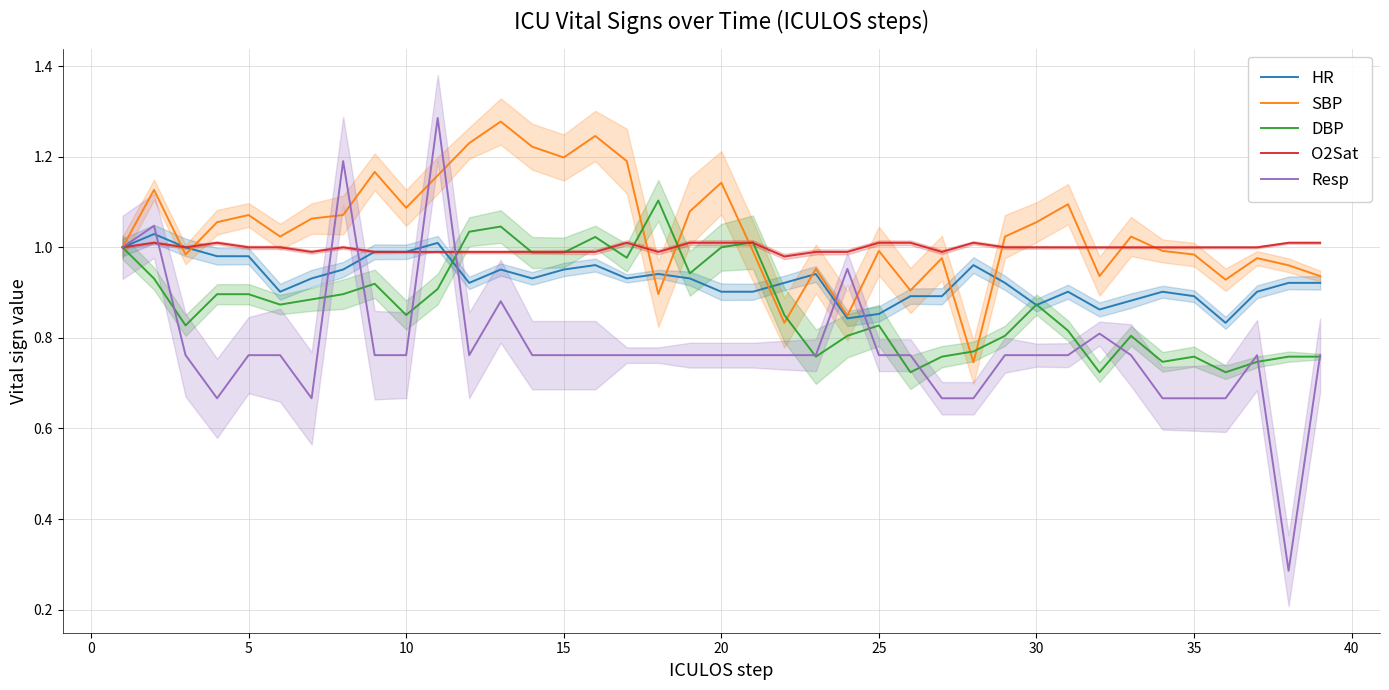

After their last crossing, which series has the higher values: SBP or DBP?

SBP